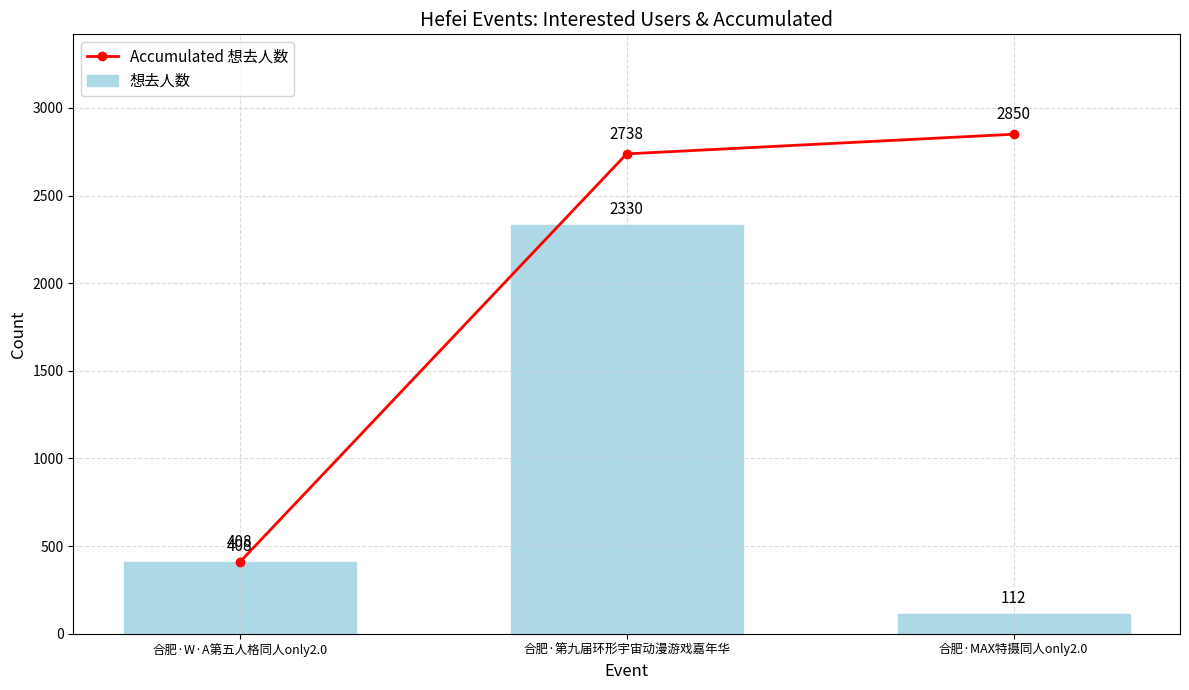

What is the label of the 1st bar from the right?

合肥·MAX特摄同人only2.0